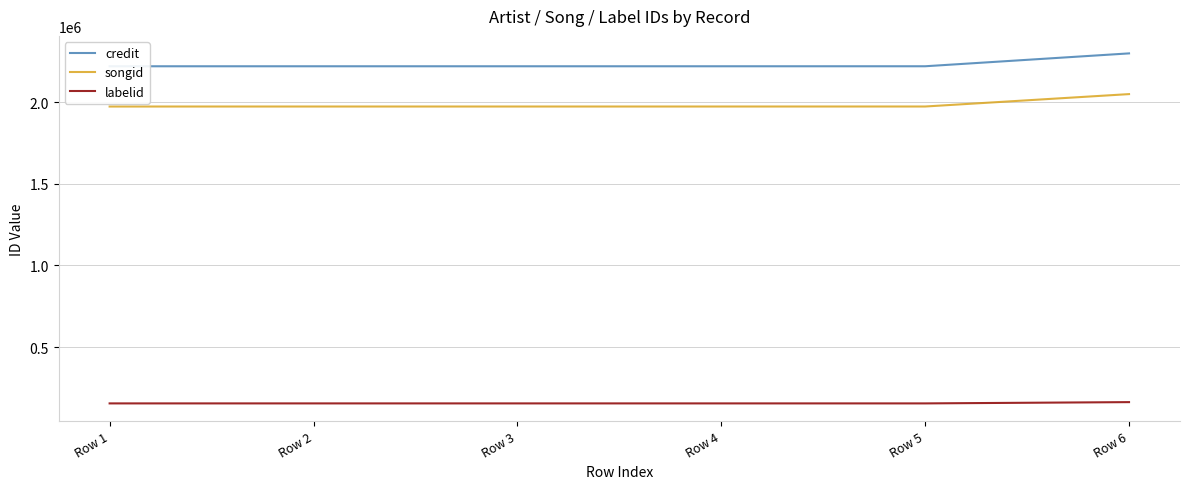

The value of songid at Row 5 is 837801. True or false?

False